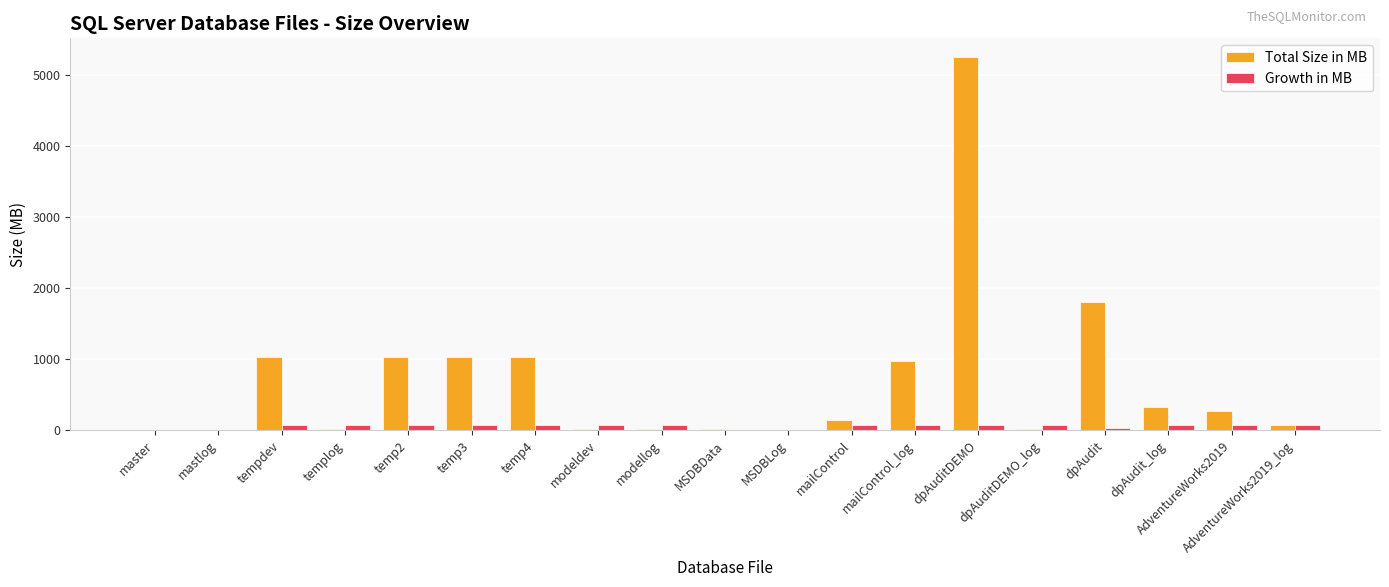

Does the chart contain stacked bars?

No